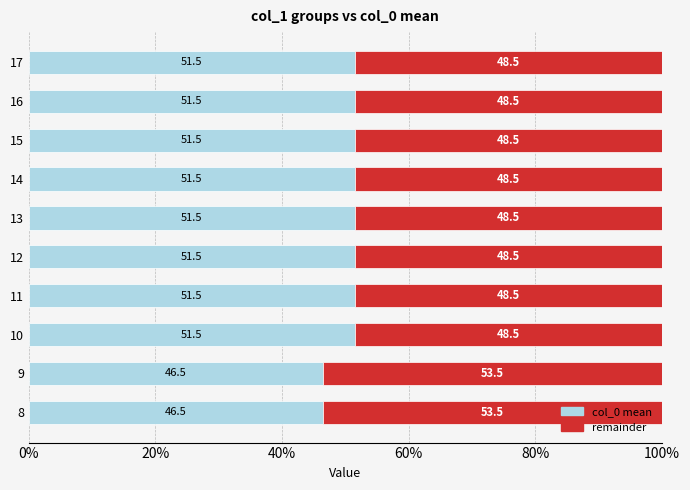

What is the total value across all series at 10?

100.0